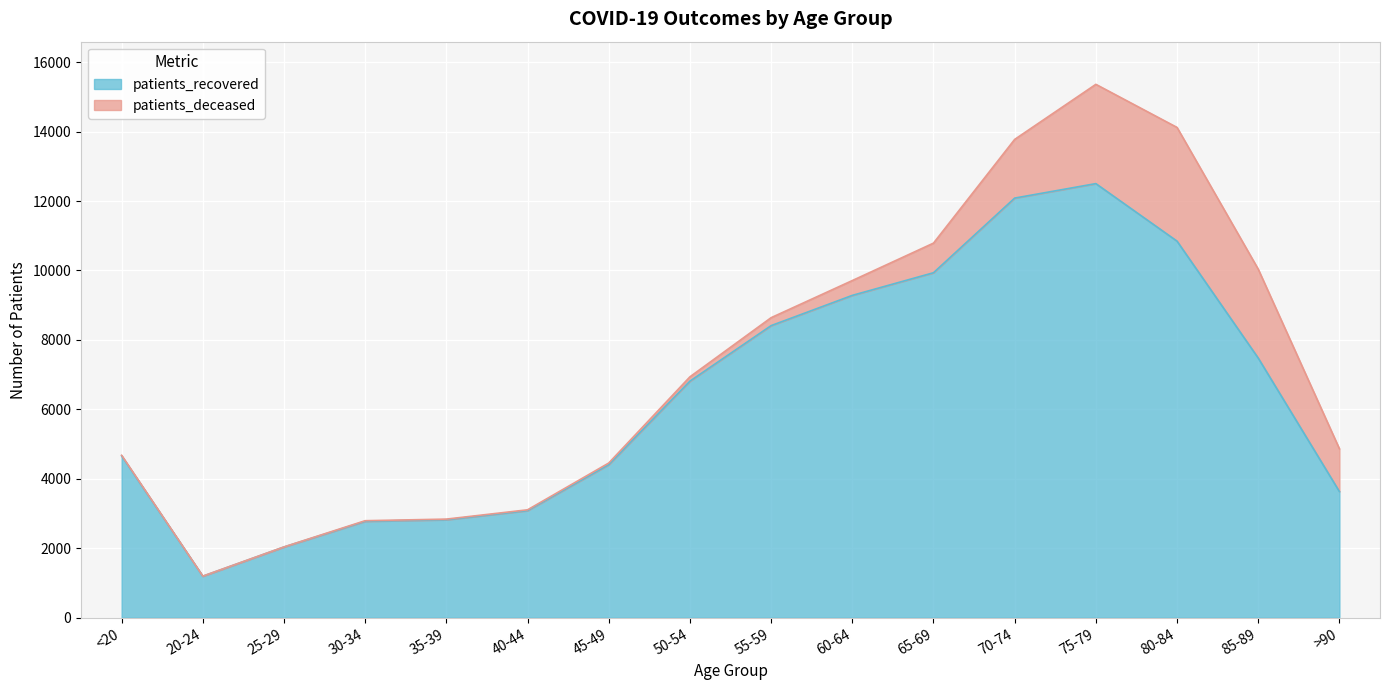

List the labels in order of value, smallest first.

20-24, 25-29, 30-34, 35-39, 40-44, >90, 45-49, <20, 50-54, 85-89, 55-59, 60-64, 65-69, 80-84, 70-74, 75-79